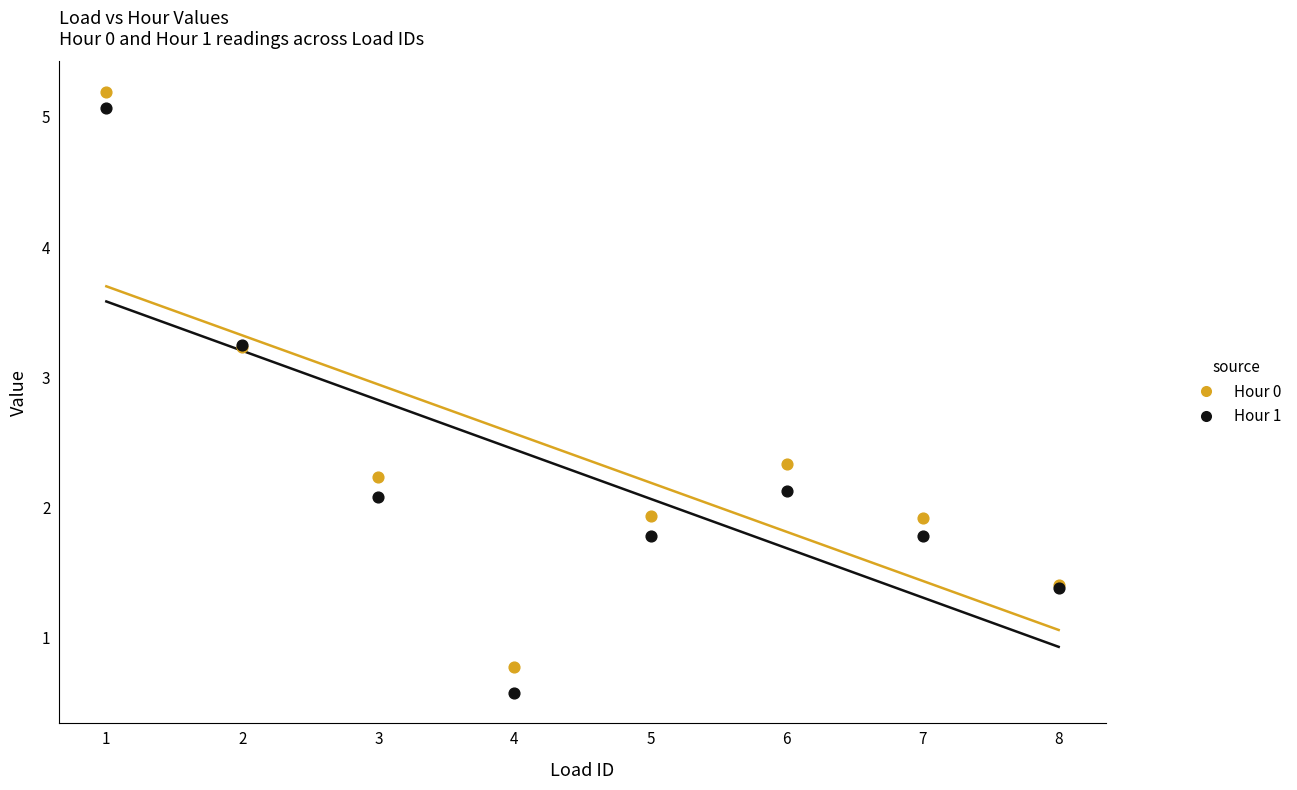

What is the X range (max minus min) for the scatter plot?

7.0